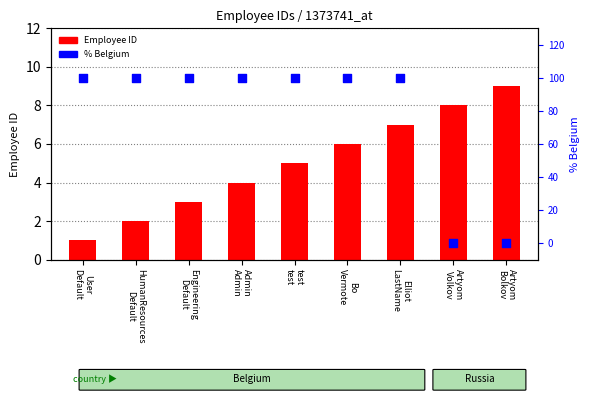

Which series contains the lowest Y value?

% BE country